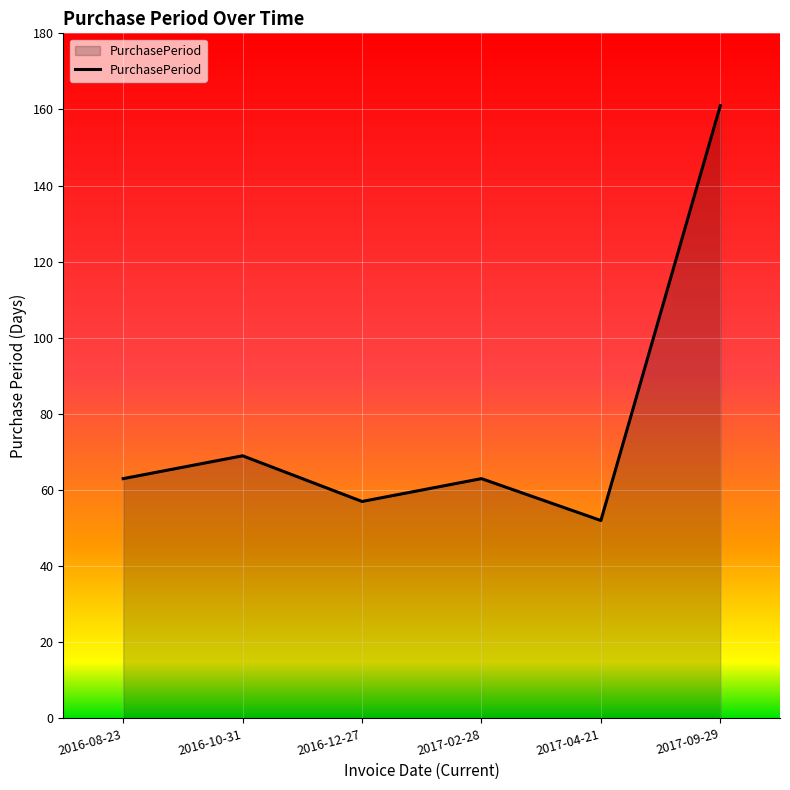

What position from the right is 2016-10-31?

5